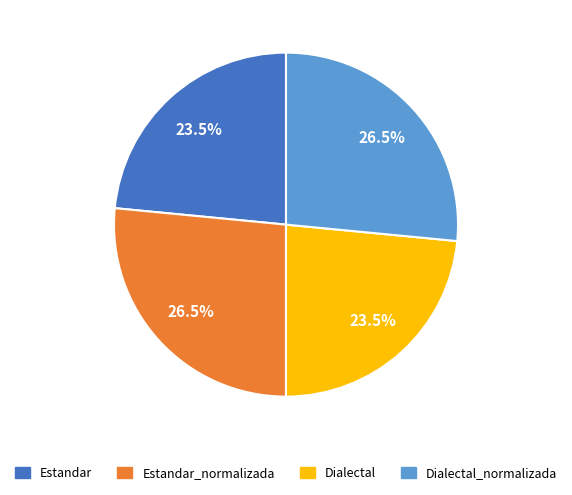

To the nearest percent, what is the average slice percentage?

25%